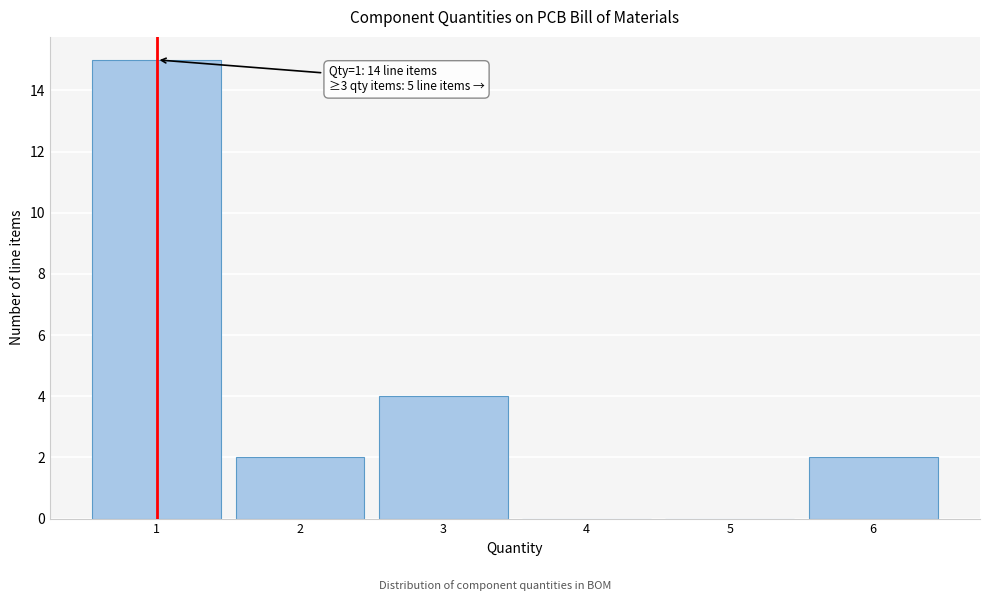

Over which range of the x-axis is the bar tallest?

0.5 to 1.5